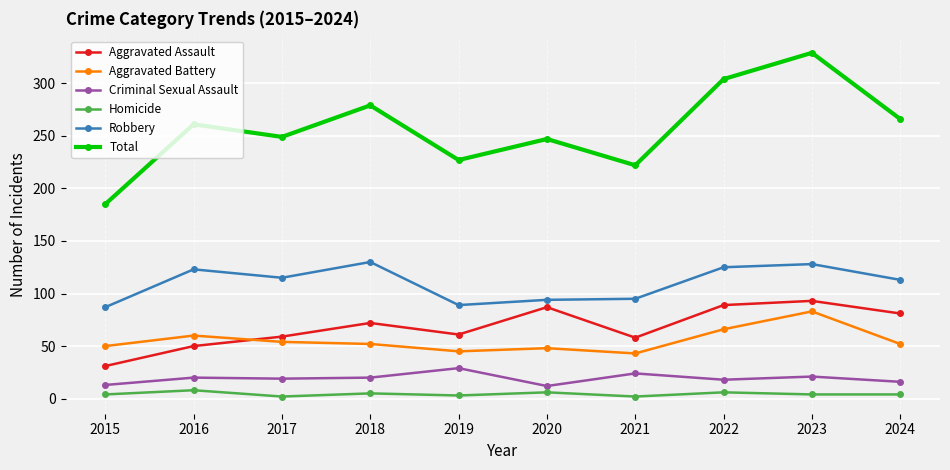

Which series changed the most between 2018 and 2019?

Total